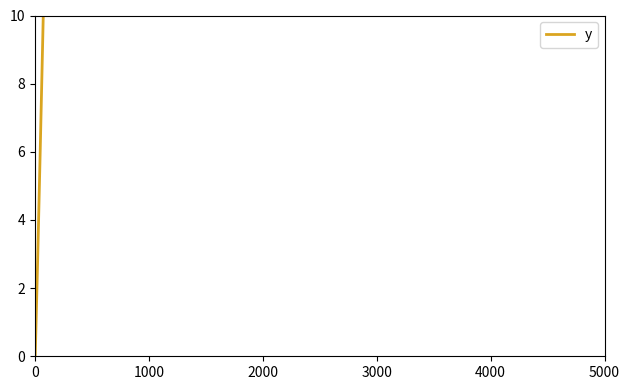

True or false: the data shows 51.0 at 31.

False